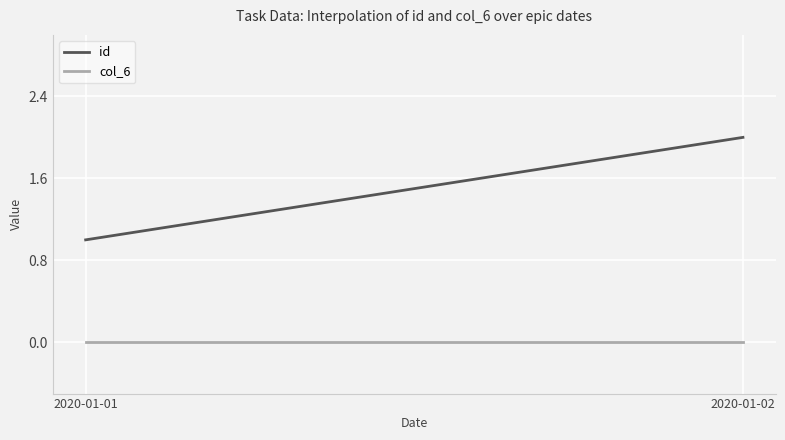

Which series has the widest spread of values?

id